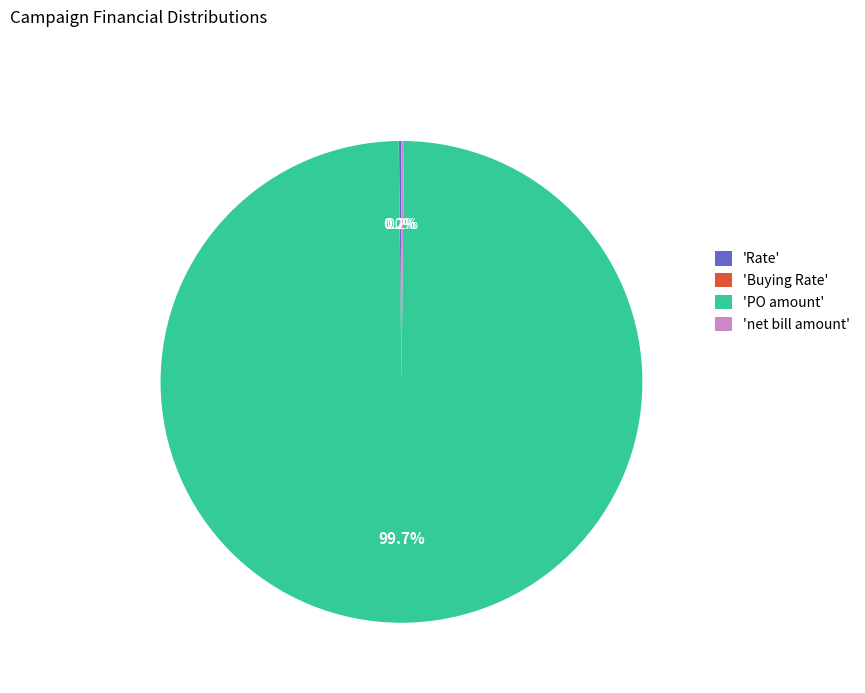

Which slice represents more than half of the pie?

'PO amount'